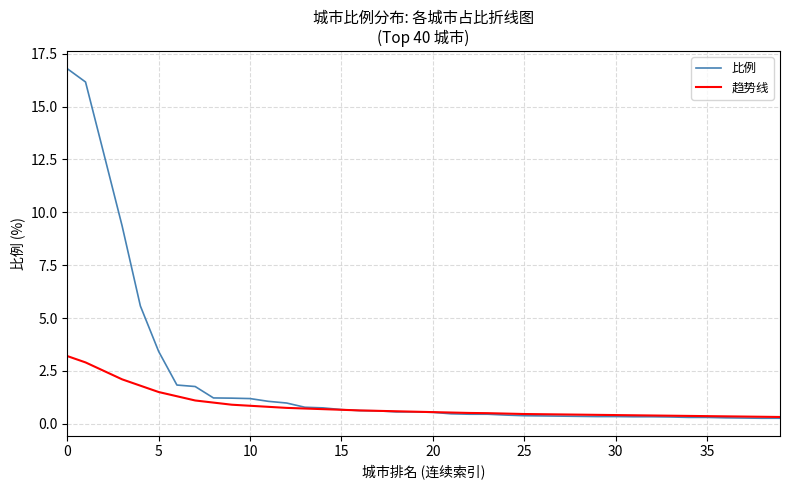

Which series has the largest range (max minus min)?

比例